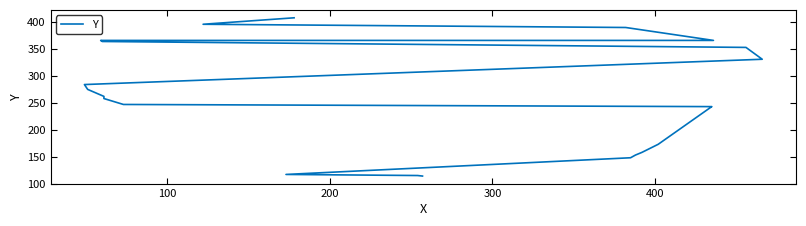

What is the difference between the maximum and second lowest values?

293